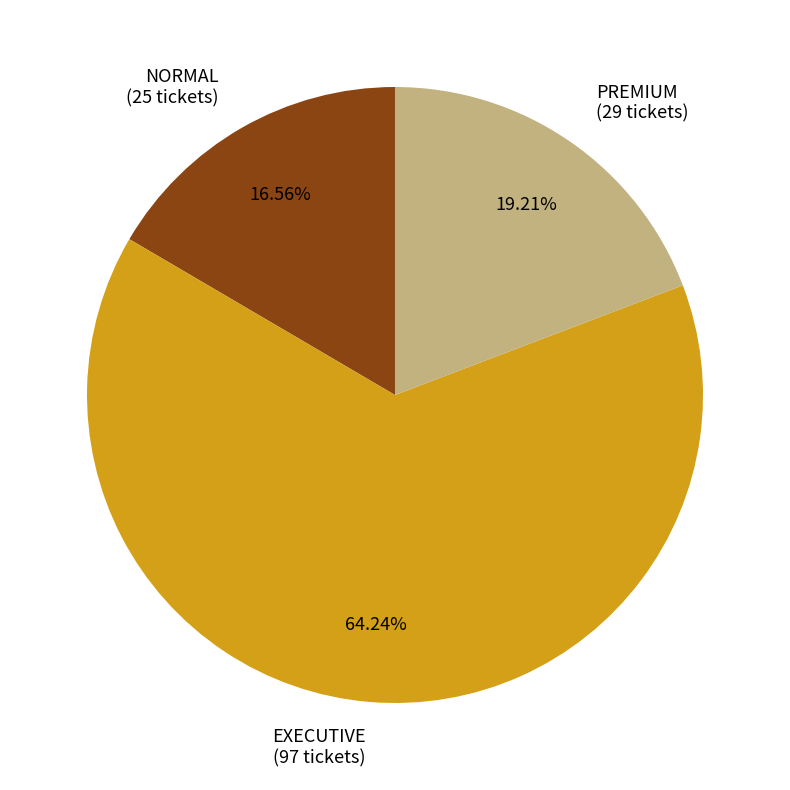

Count the number of slices in the pie.

3